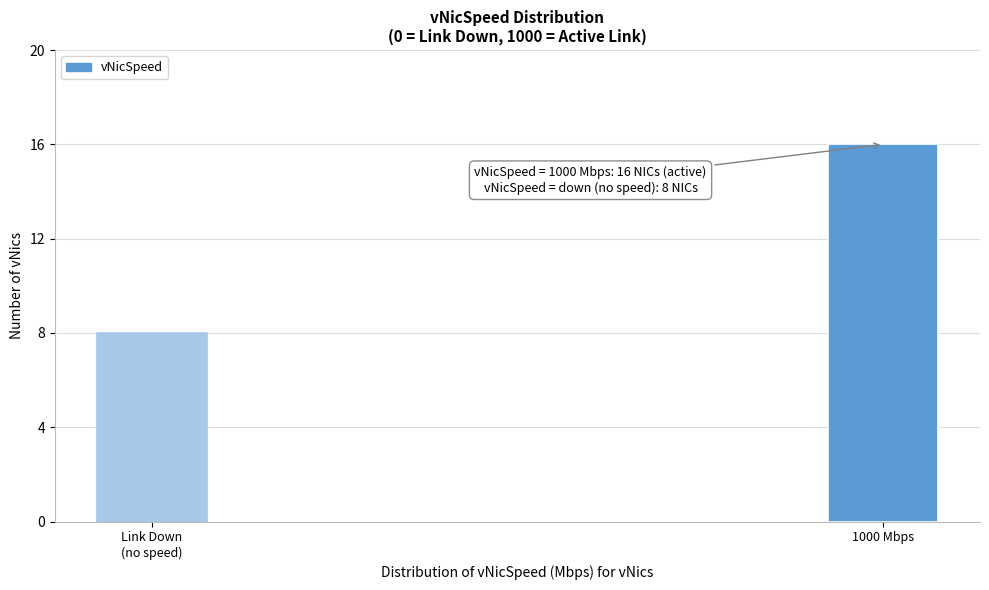

Reading left to right, transcribe all the data shown in this chart.

8	16